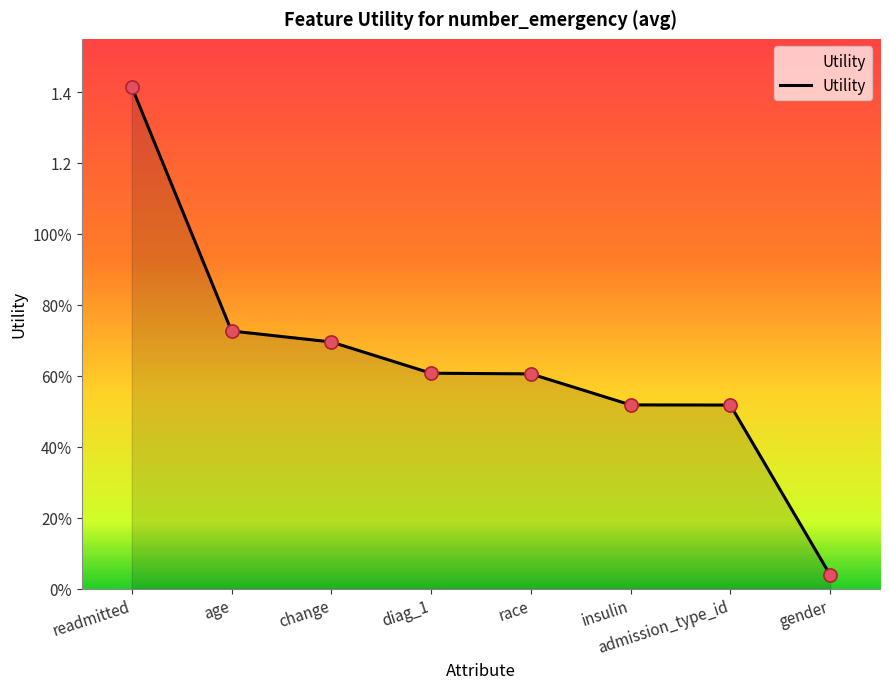

What is the change in value from race to insulin?

-0.1